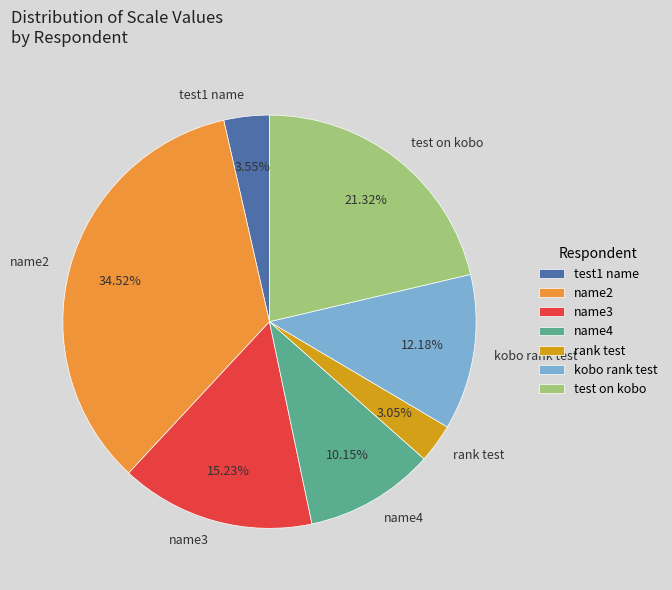

How many segments does this pie chart have?

7